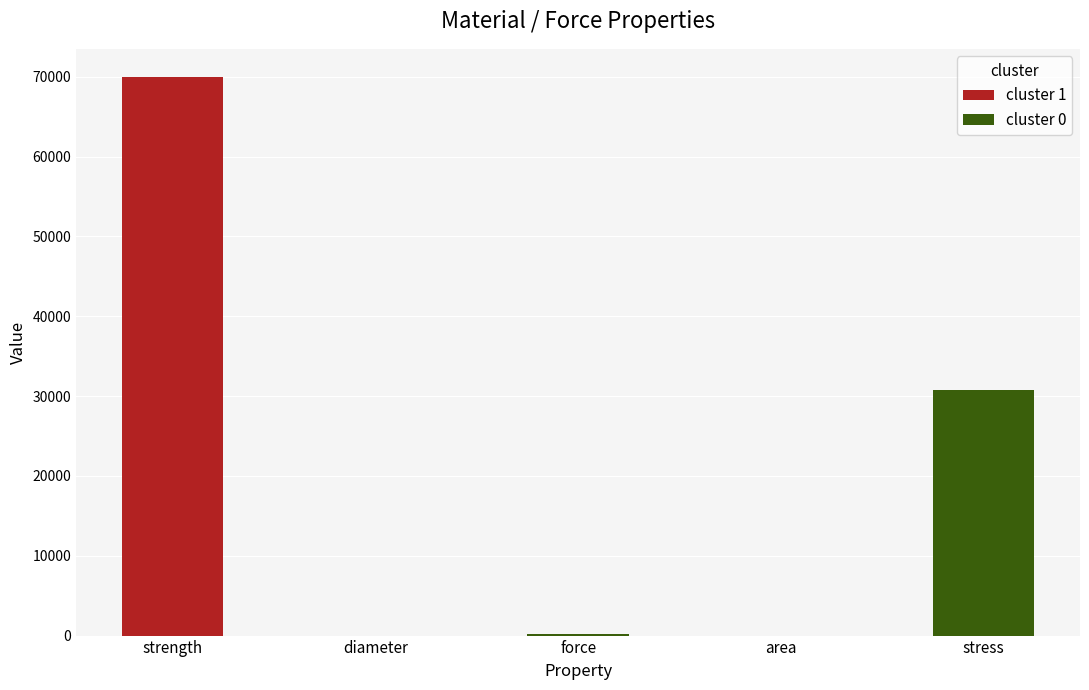

How many groups of bars are there?

5